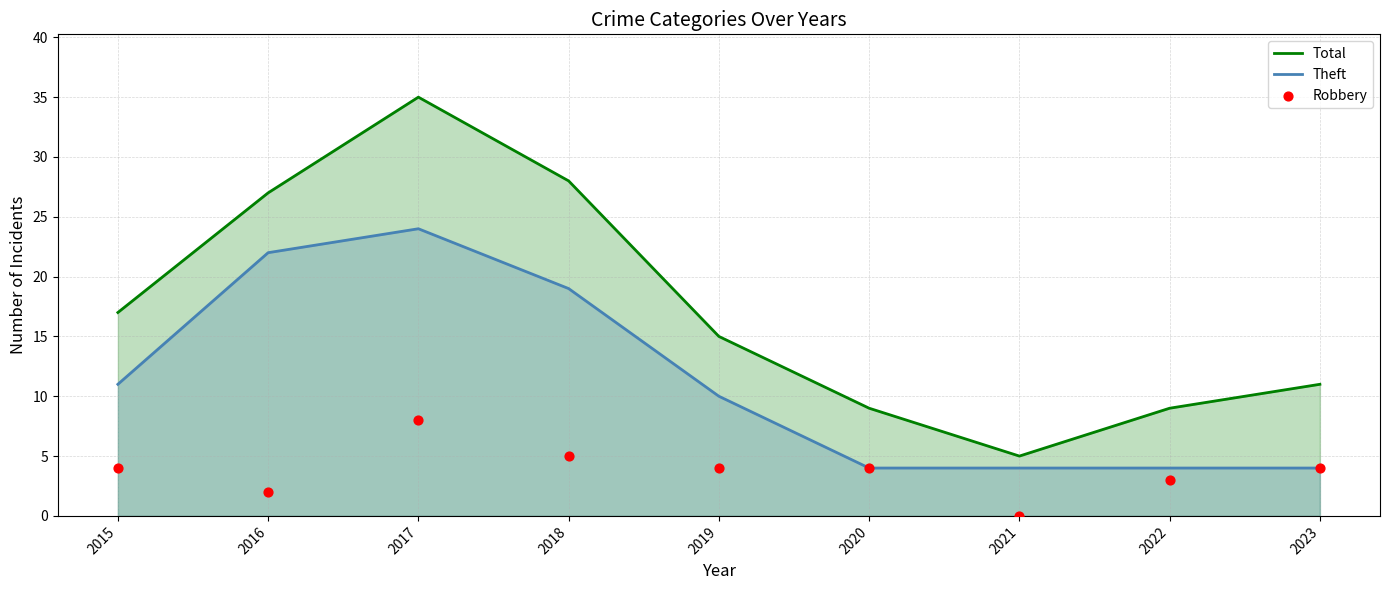

At which category is the sum across all series the highest?

2017